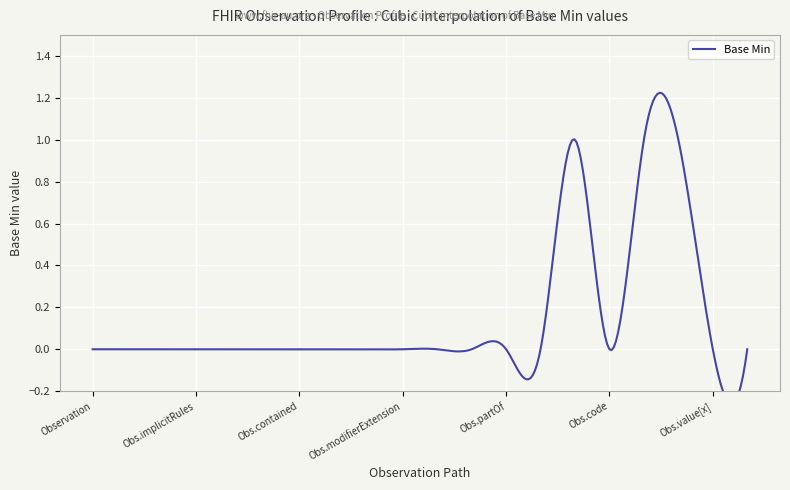

Is this an area chart (filled region under the line)?

No